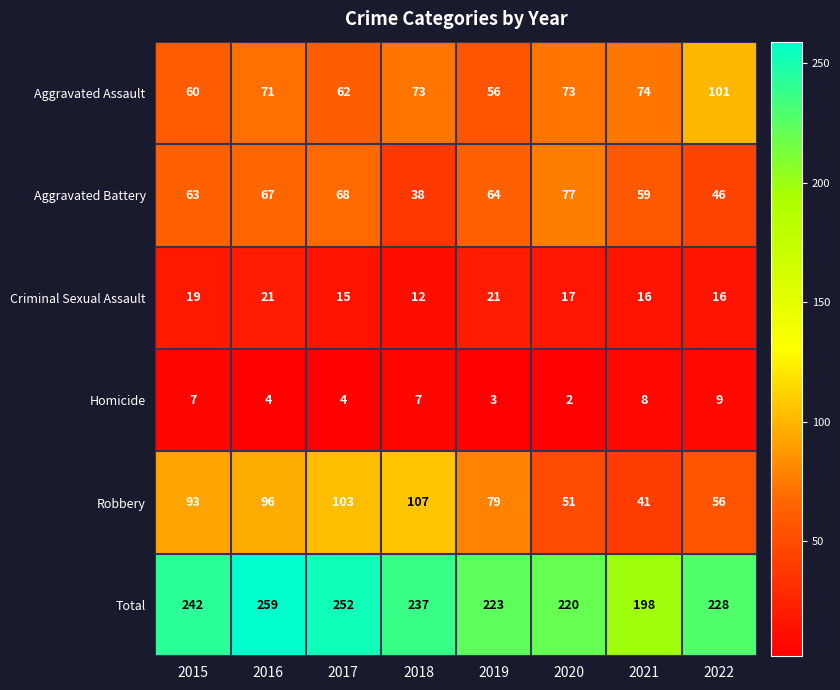

How many distinct data groups are displayed?

6